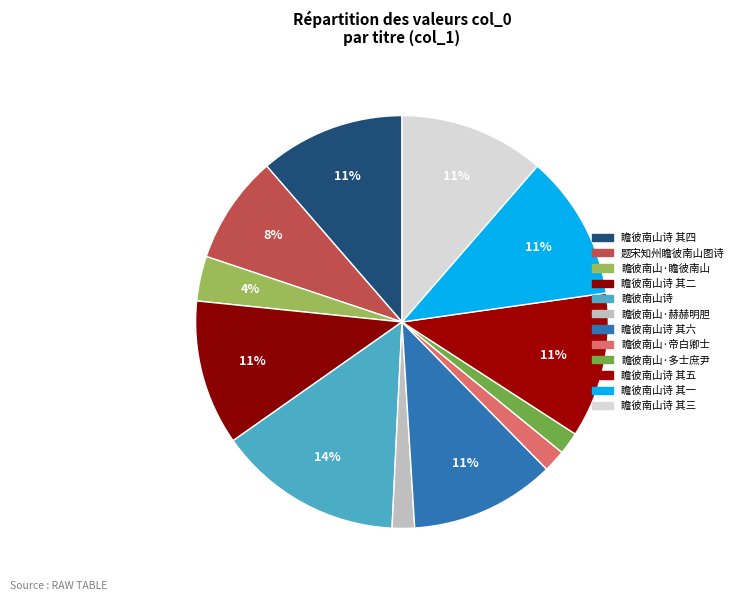

To the nearest percent, what is the average slice percentage?

8%